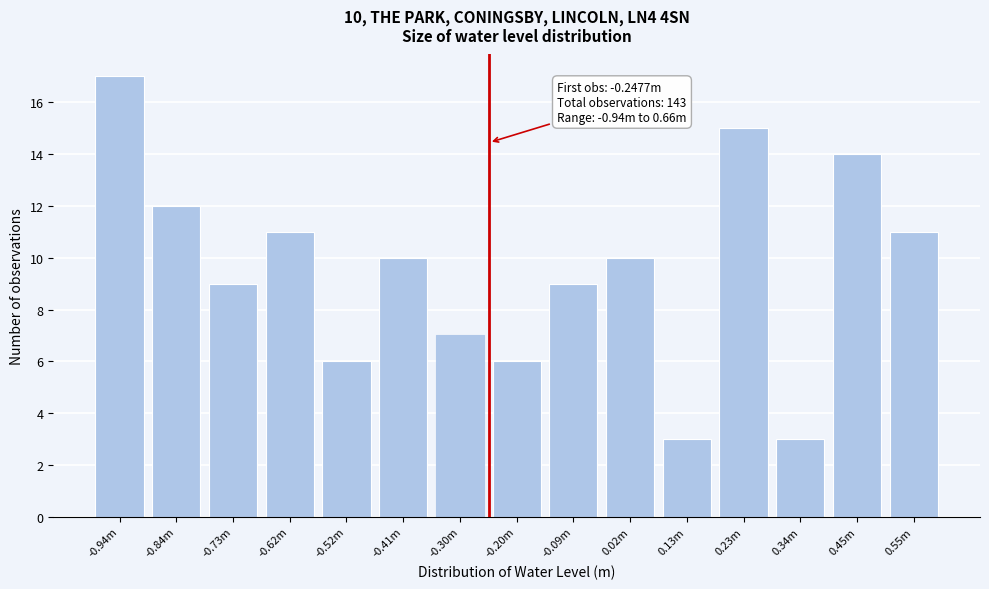

Reading right to left, transcribe all the data shown in this chart.

11	14	3	15	3	10	9	6	7	10	6	11	9	12	17